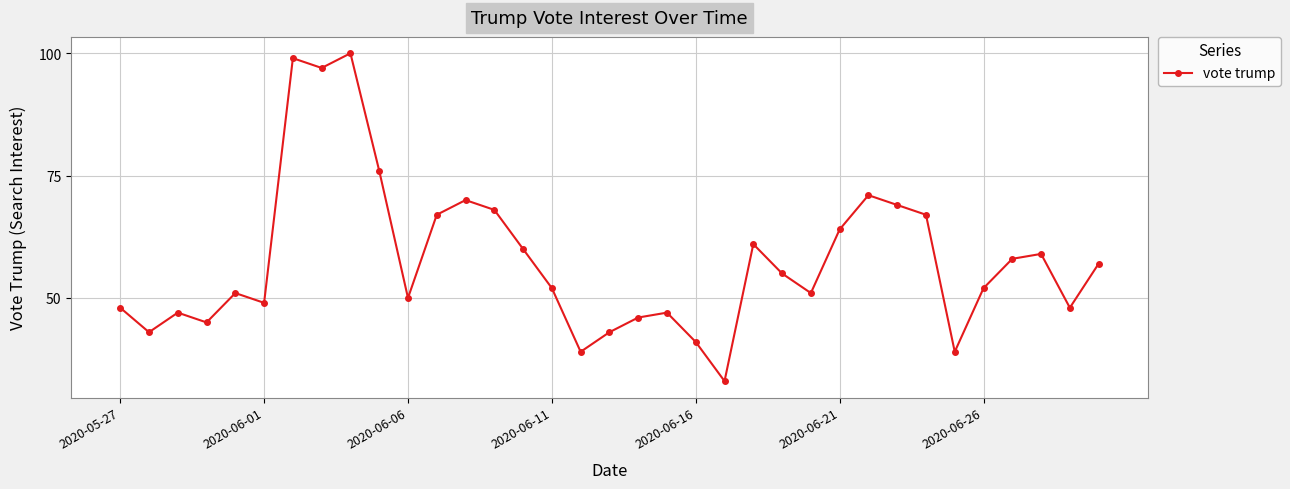

True or false: there are more than 2 points higher than both neighbors.

True